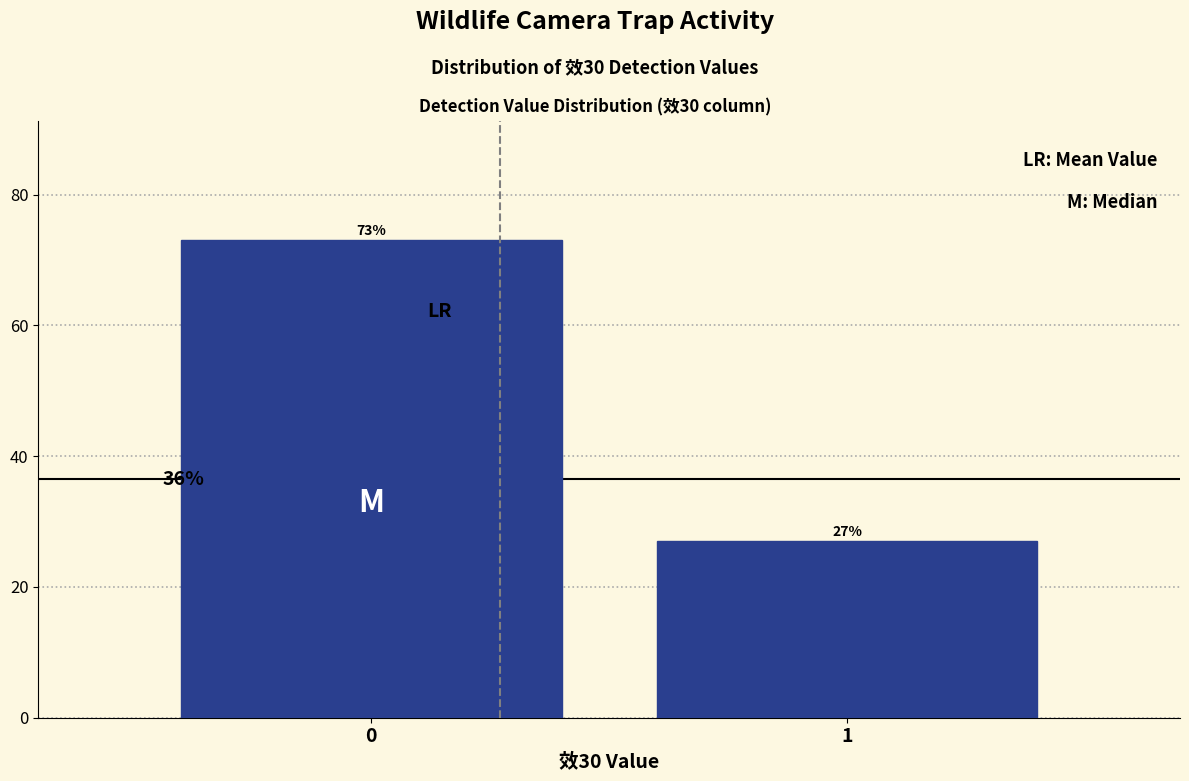

Reading left to right, list all the values displayed in this chart.

73	27